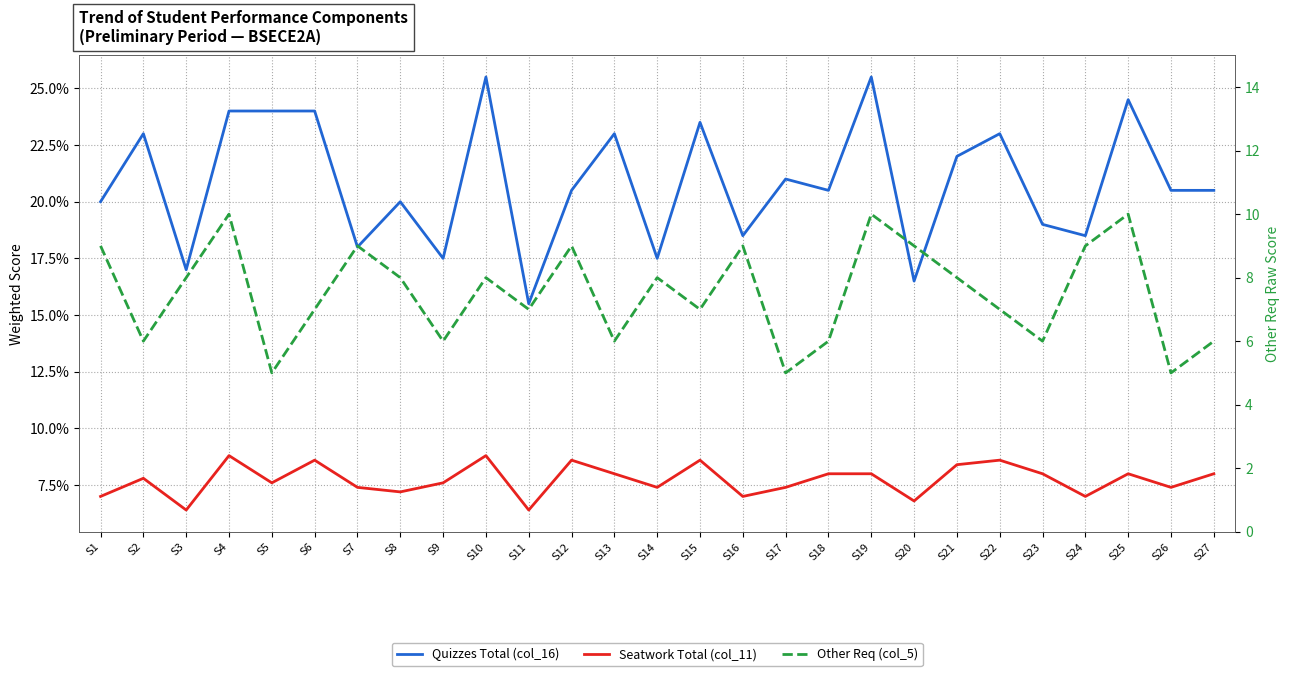

How many interior local peaks does the Quizzes Total (col_16) series have?

9